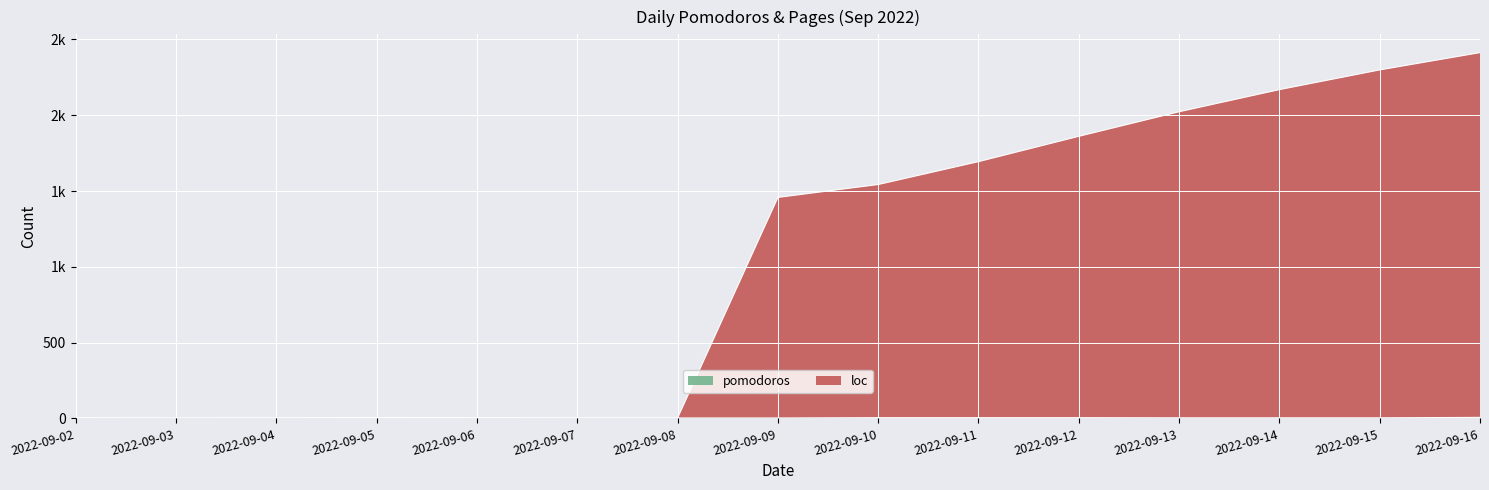

Reading left to right, transcribe all the data shown in this chart.

pomodoros: 2022-09-02=4	2022-09-03=2	2022-09-04=3	2022-09-05=5	2022-09-06=4	2022-09-07=3	2022-09-08=3	2022-09-09=3	2022-09-10=5	2022-09-11=5	2022-09-12=5	2022-09-13=4	2022-09-14=4	2022-09-15=4	2022-09-16=7
loc: 2022-09-02=4	2022-09-03=2	2022-09-04=3	2022-09-05=5	2022-09-06=4	2022-09-07=3	2022-09-08=3	2022-09-09=1458	2022-09-10=1543	2022-09-11=1694	2022-09-12=1861	2022-09-13=2023	2022-09-14=2169	2022-09-15=2299	2022-09-16=2413